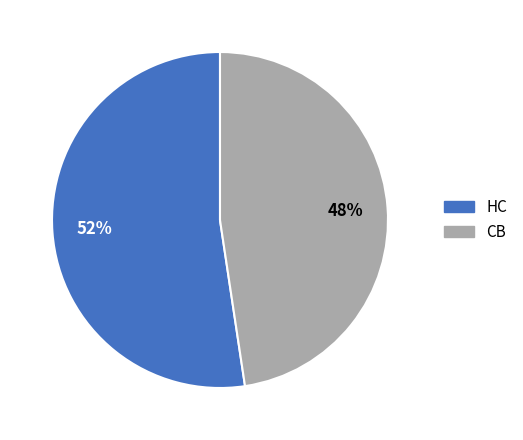

Does any single category account for the majority?

Yes